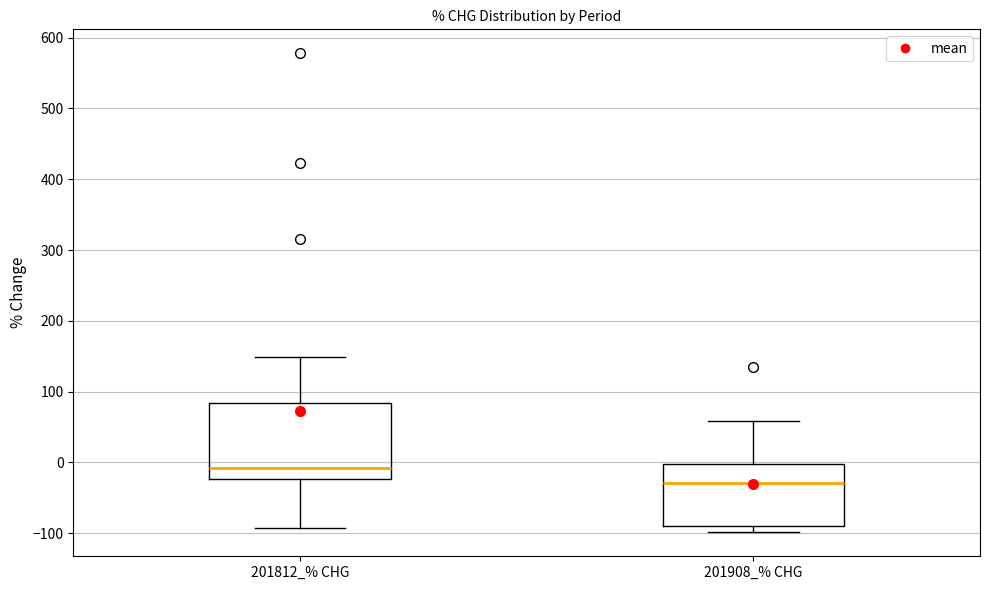

Comparing the boxes themselves (not the whiskers), which one is the tallest?

201812_% CHG